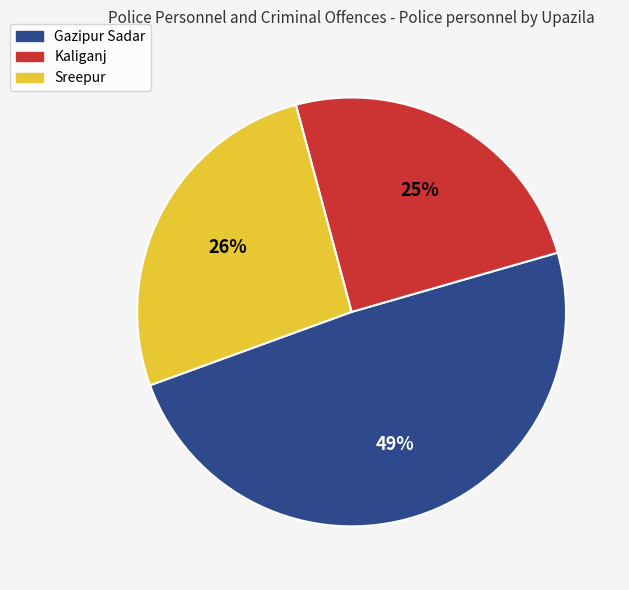

Rank the categories by value from highest to lowest.

Gazipur Sadar, Sreepur, Kaliganj